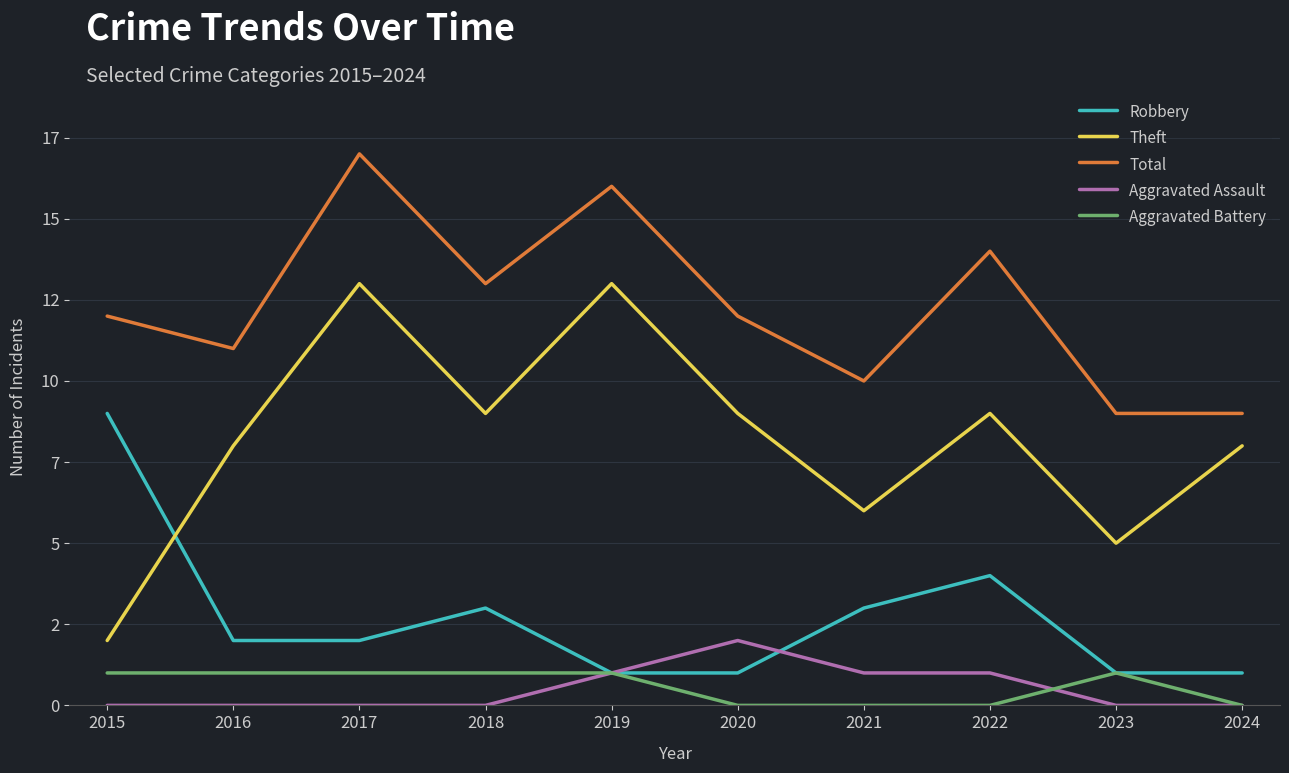

What are all the series names shown in the legend?

Robbery, Theft, Total, Aggravated Assault, Aggravated Battery